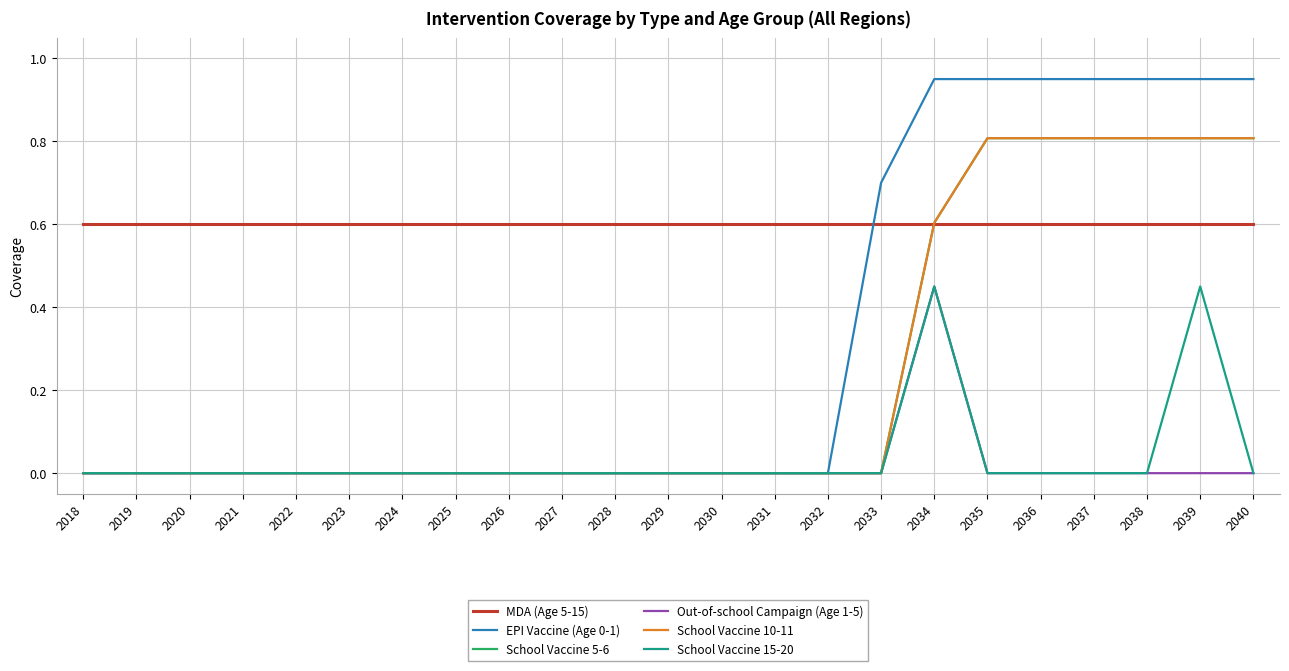

Reading left to right, list all the values displayed in this chart.

MDA (Age 5-15): 2018=0.6	2019=0.6	2020=0.6	2021=0.6	2022=0.6	2023=0.6	2024=0.6	2025=0.6	2026=0.6	2027=0.6	2028=0.6	2029=0.6	2030=0.6	2031=0.6	2032=0.6	2033=0.6	2034=0.6	2035=0.6	2036=0.6	2037=0.6	2038=0.6	2039=0.6	2040=0.6
EPI Vaccine (Age 0-1): 2018=0.0	2019=0.0	2020=0.0	2021=0.0	2022=0.0	2023=0.0	2024=0.0	2025=0.0	2026=0.0	2027=0.0	2028=0.0	2029=0.0	2030=0.0	2031=0.0	2032=0.0	2033=0.7	2034=0.9	2035=0.9	2036=0.9	2037=0.9	2038=0.9	2039=0.9	2040=0.9
School Vaccine 5-6: 2018=0.0	2019=0.0	2020=0.0	2021=0.0	2022=0.0	2023=0.0	2024=0.0	2025=0.0	2026=0.0	2027=0.0	2028=0.0	2029=0.0	2030=0.0	2031=0.0	2032=0.0	2033=0.0	2034=0.6	2035=0.8	2036=0.8	2037=0.8	2038=0.8	2039=0.8	2040=0.8
Out-of-school Campaign (Age 1-5): 2018=0.0	2019=0.0	2020=0.0	2021=0.0	2022=0.0	2023=0.0	2024=0.0	2025=0.0	2026=0.0	2027=0.0	2028=0.0	2029=0.0	2030=0.0	2031=0.0	2032=0.0	2033=0.0	2034=0.5	2035=0.0	2036=0.0	2037=0.0	2038=0.0	2039=0.0	2040=0.0
School Vaccine 10-11: 2018=0.0	2019=0.0	2020=0.0	2021=0.0	2022=0.0	2023=0.0	2024=0.0	2025=0.0	2026=0.0	2027=0.0	2028=0.0	2029=0.0	2030=0.0	2031=0.0	2032=0.0	2033=0.0	2034=0.6	2035=0.8	2036=0.8	2037=0.8	2038=0.8	2039=0.8	2040=0.8
School Vaccine 15-20: 2018=0.0	2019=0.0	2020=0.0	2021=0.0	2022=0.0	2023=0.0	2024=0.0	2025=0.0	2026=0.0	2027=0.0	2028=0.0	2029=0.0	2030=0.0	2031=0.0	2032=0.0	2033=0.0	2034=0.5	2035=0.0	2036=0.0	2037=0.0	2038=0.0	2039=0.5	2040=0.0